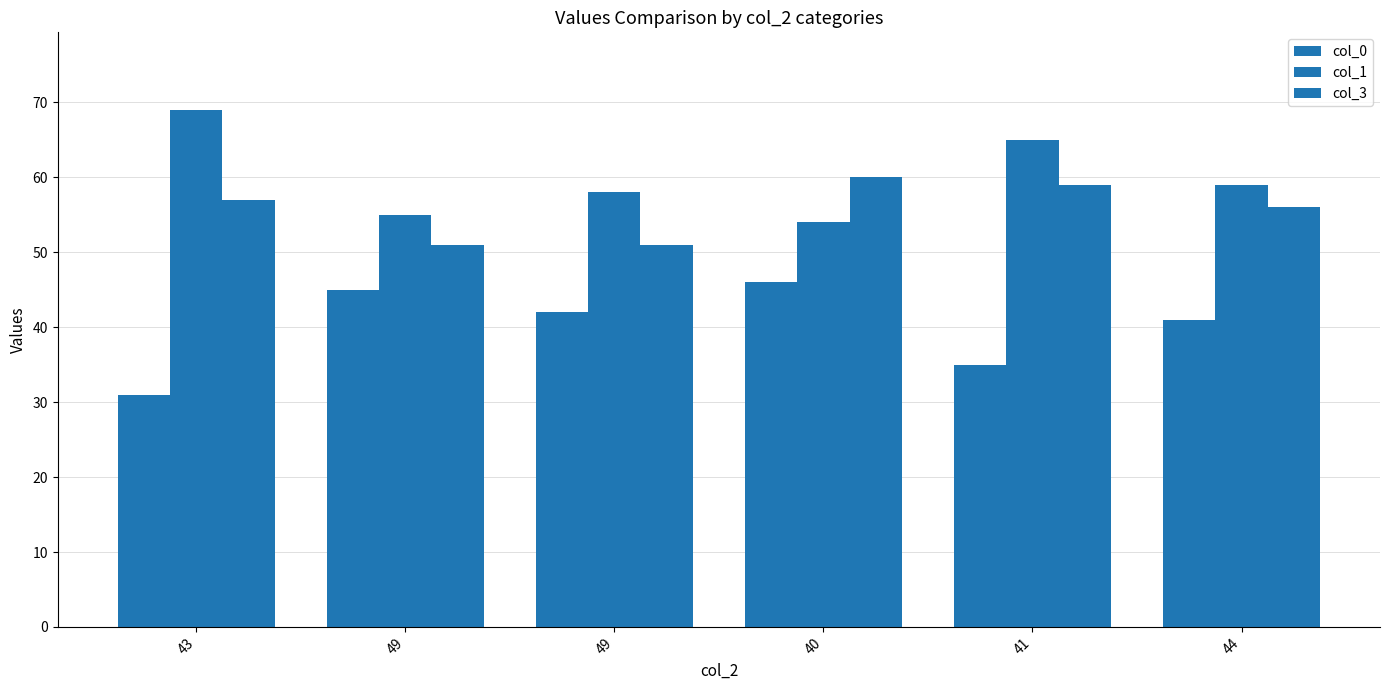

Between 43 and 41, which series saw the biggest shift?

col_0